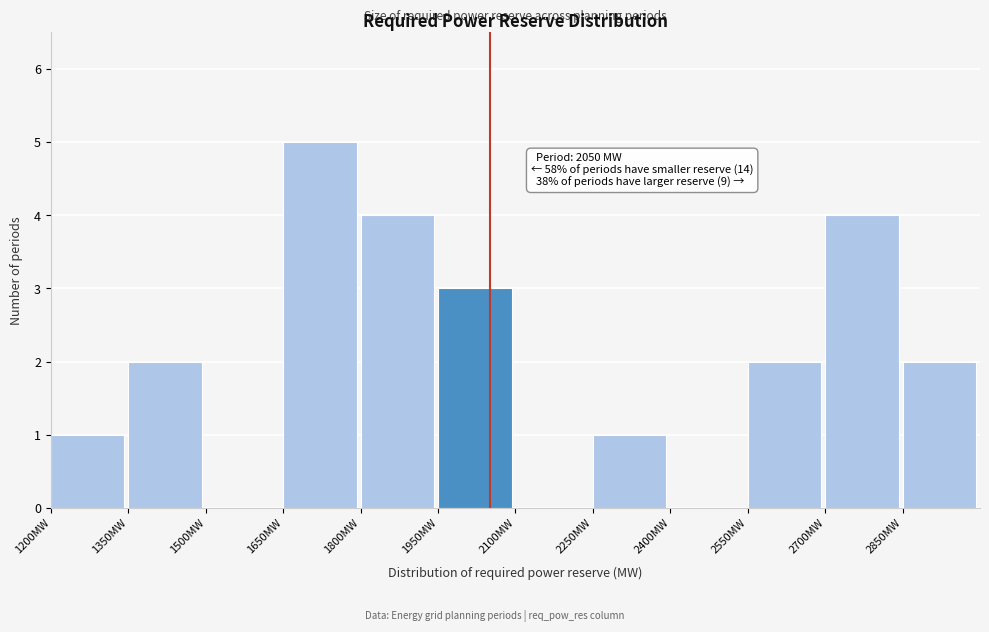

Over which range of the x-axis is the bar tallest?

1650 to 1800